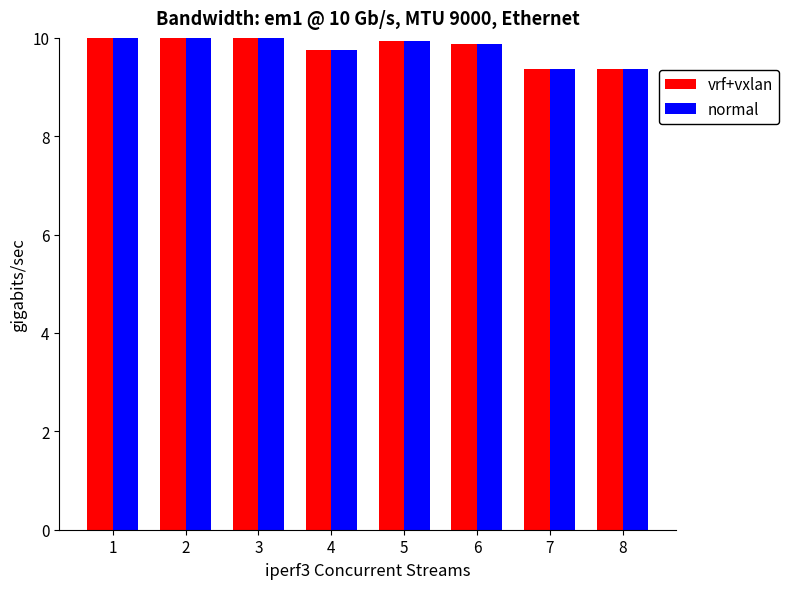

True or false: normal has a value of 4.4 at 1.

False